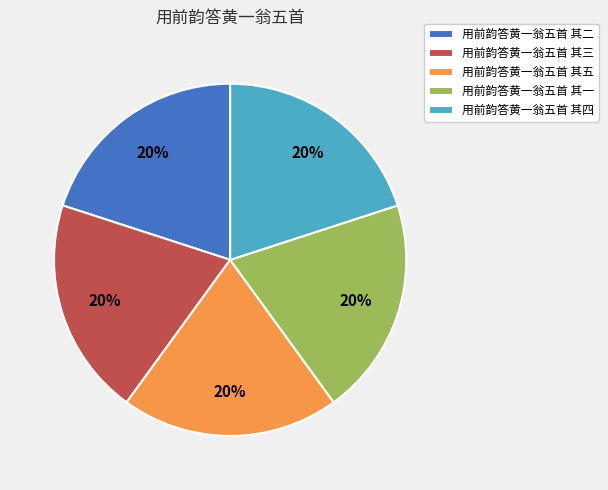

To the nearest percent, what percentage of the pie is 用前韵答黄一翁五首 其一?

20%